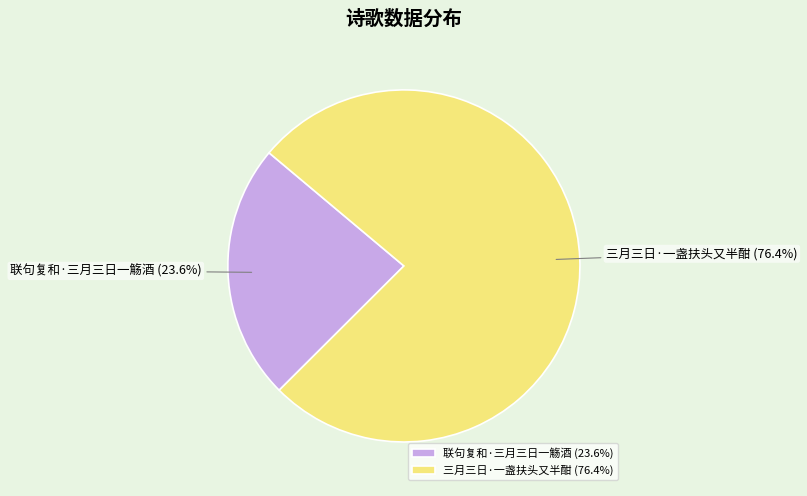

What is the total percentage of 三月三日·一盏扶头又半酣 and 联句复和·三月三日一觞酒?

100.0%